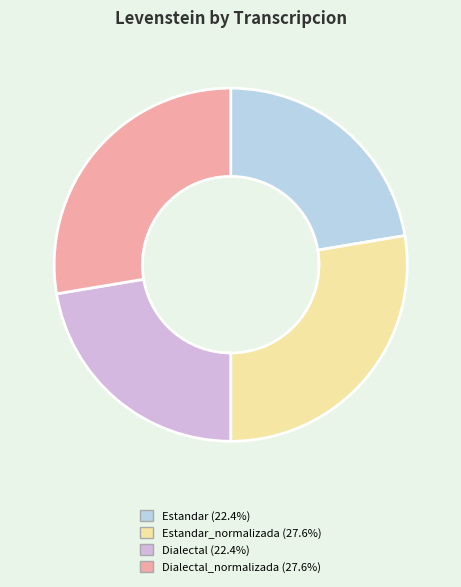

Approximately how many times larger is the value at Dialectal_normalizada (27.6%) compared to Estandar_normalizada (27.6%)?

1.0